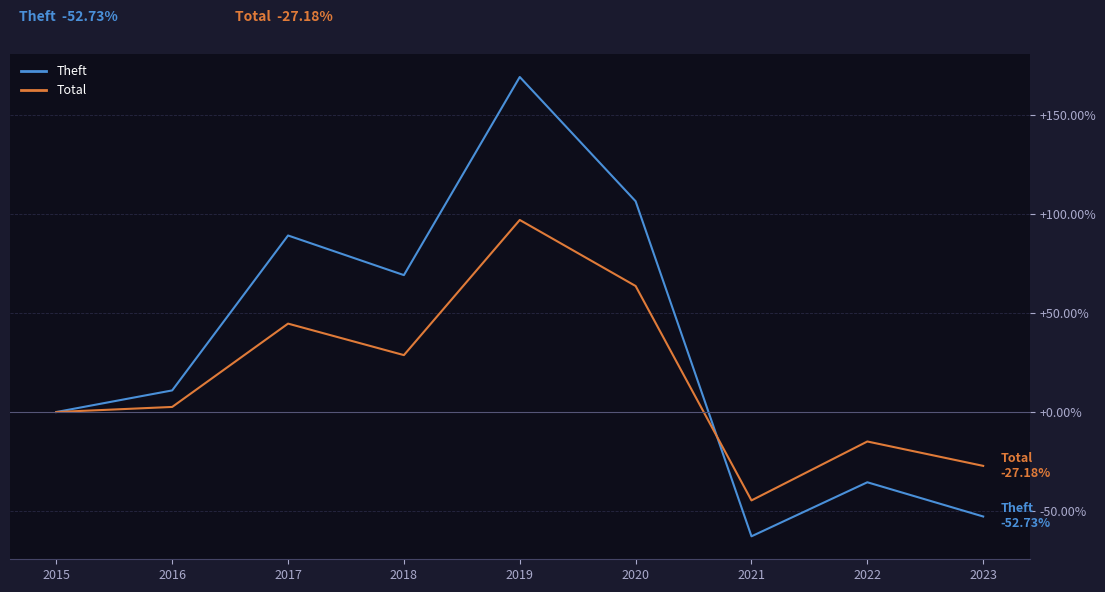

At which label is Total closest to 26?

2018